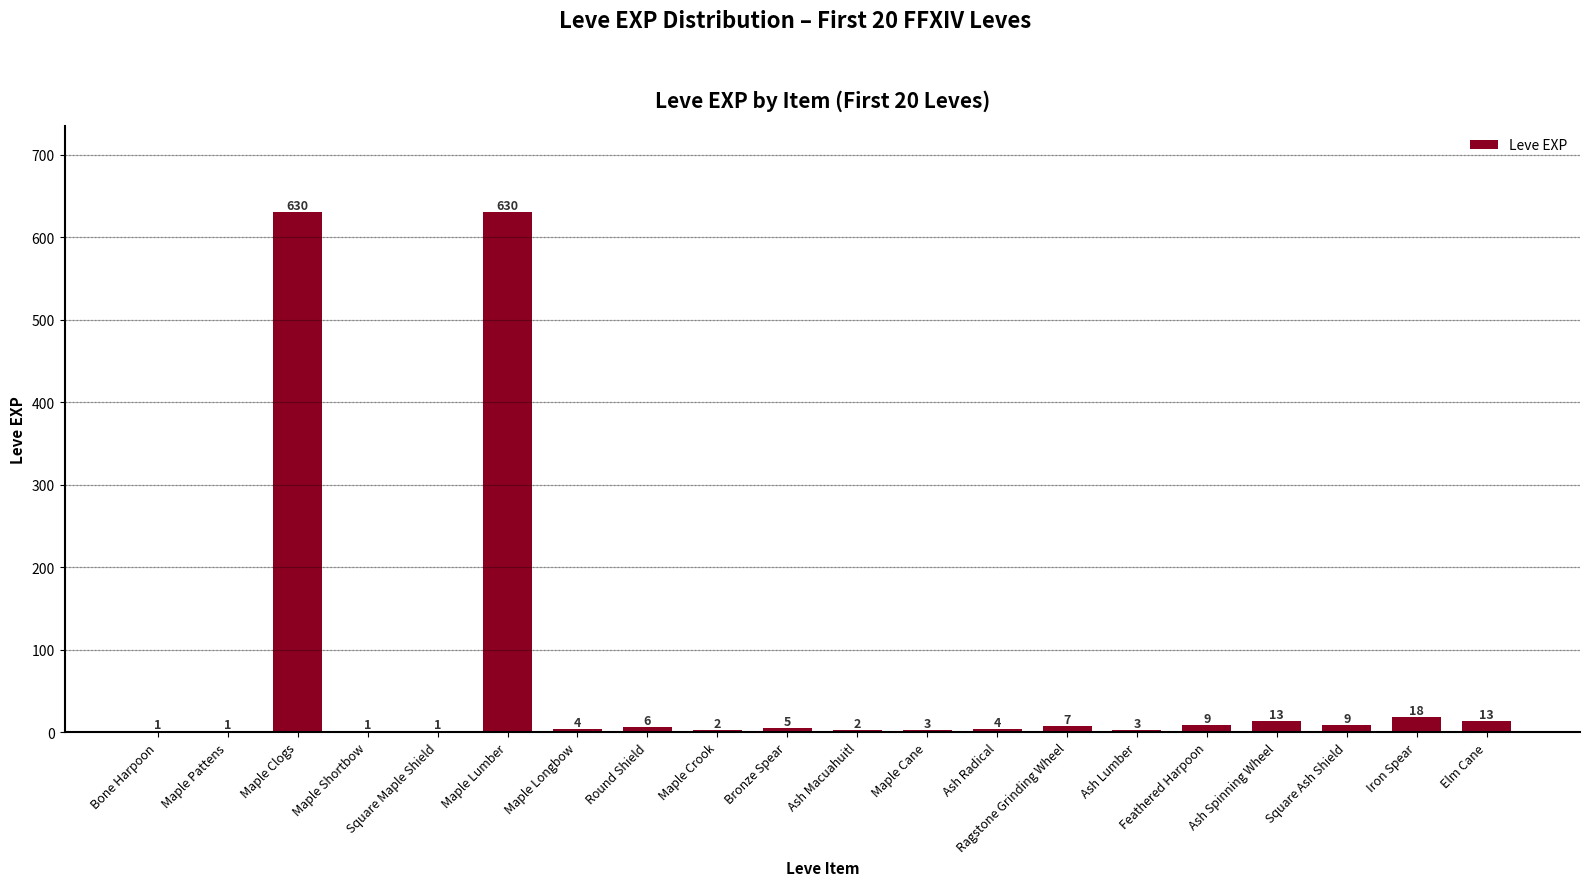

What is the change in value from Bone Harpoon to Maple Clogs?

+629